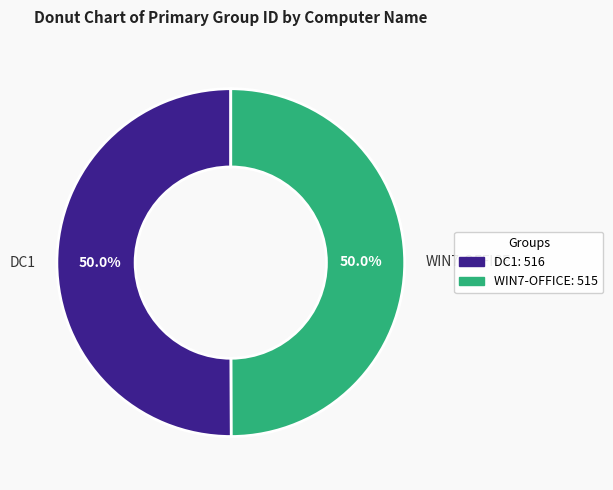

What portion of the pie excludes DC1?

50.0%